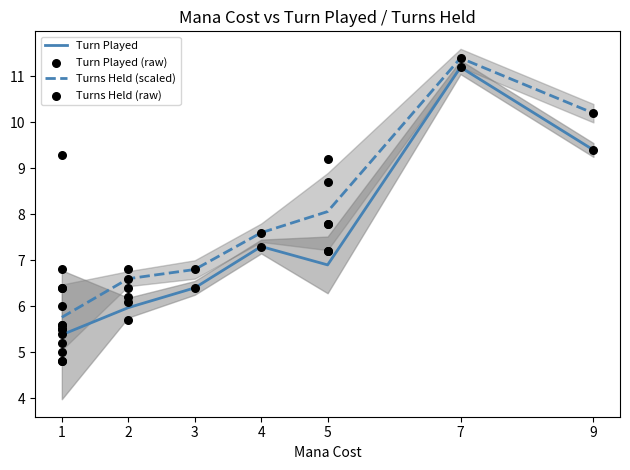

At how many categories does at least one series exceed 9?

2